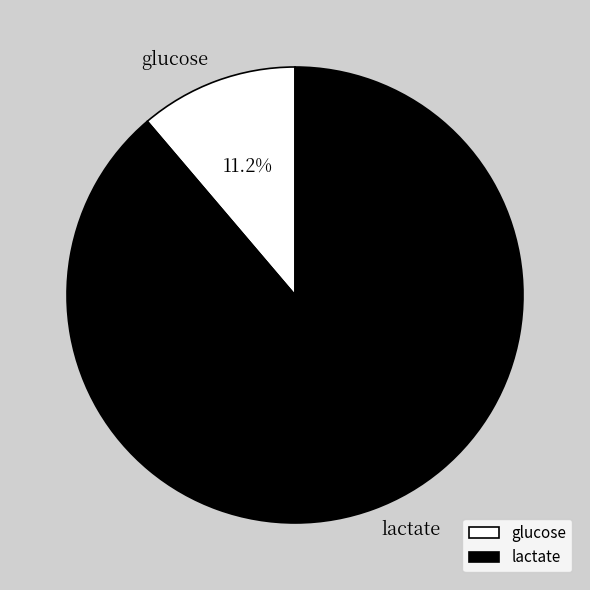

Does lactate account for over 50% of the chart?

Yes